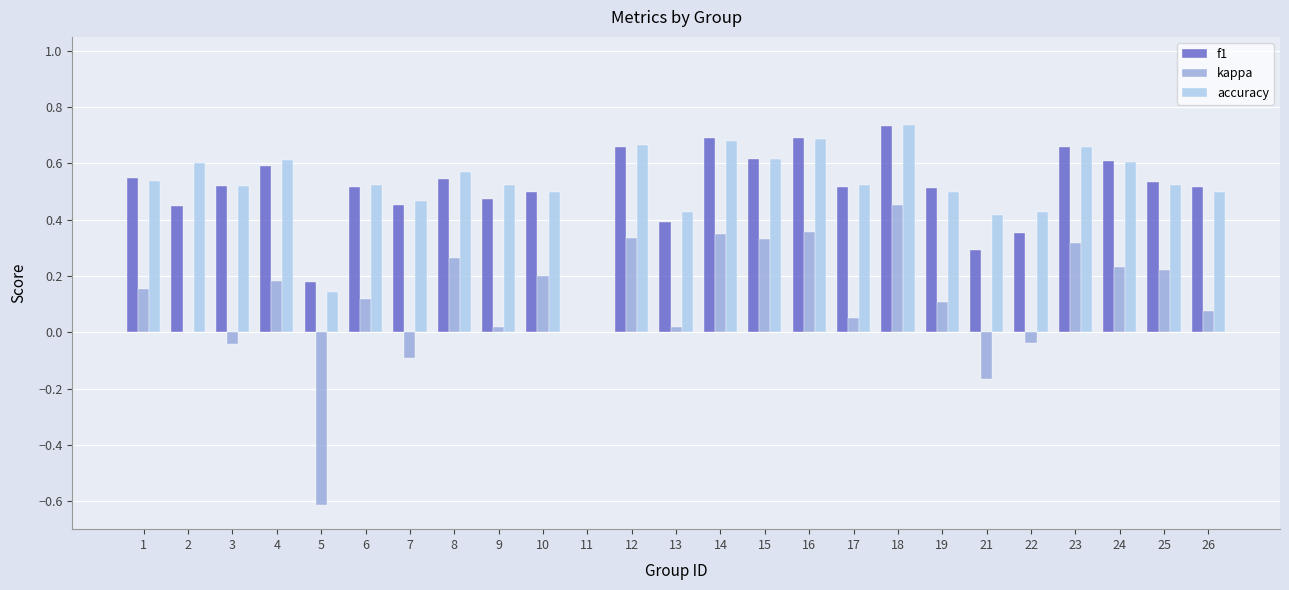

Between 2 and 4, which series saw the biggest shift?

kappa